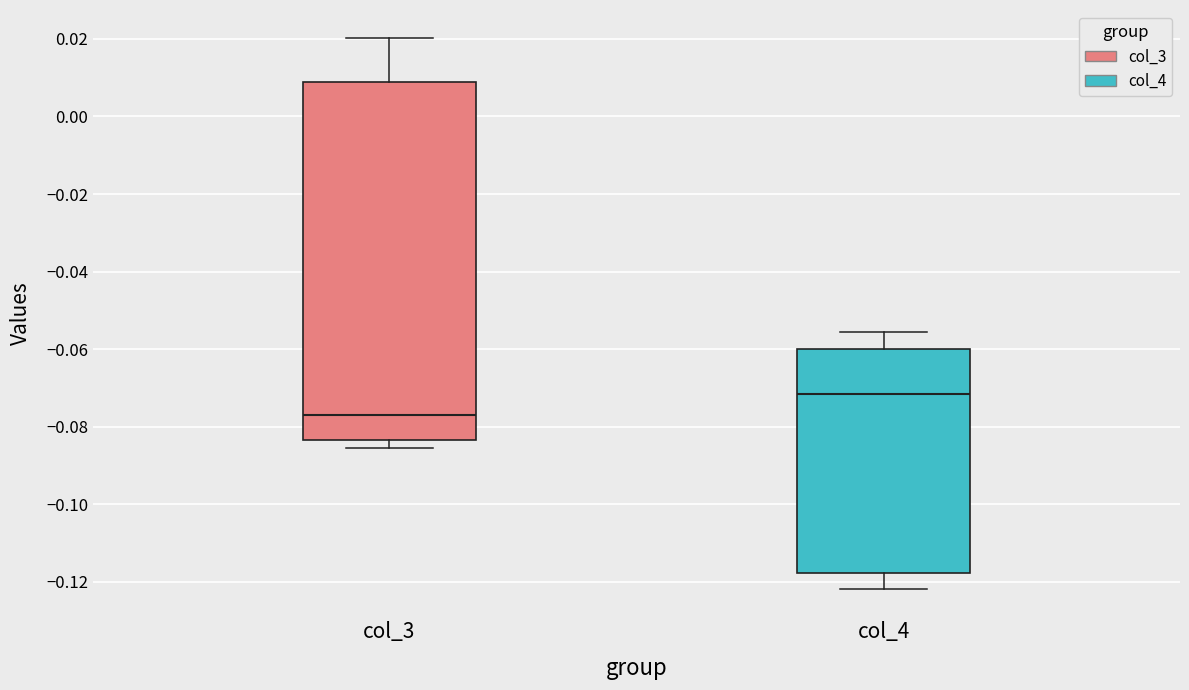

Comparing the boxes themselves (not the whiskers), which one is the tallest?

col_3